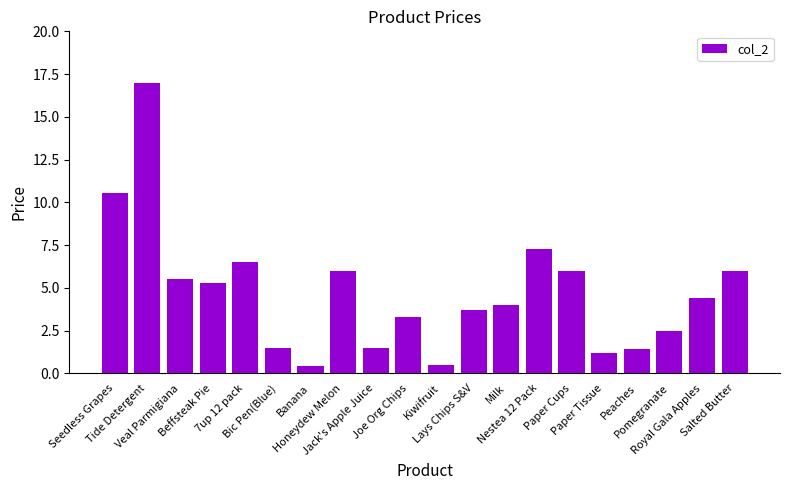

What is the maximum value shown in the chart?

17.0